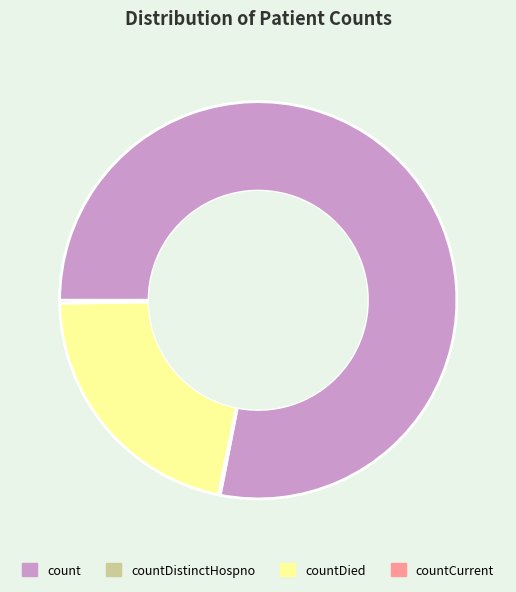

What is the majority slice?

count